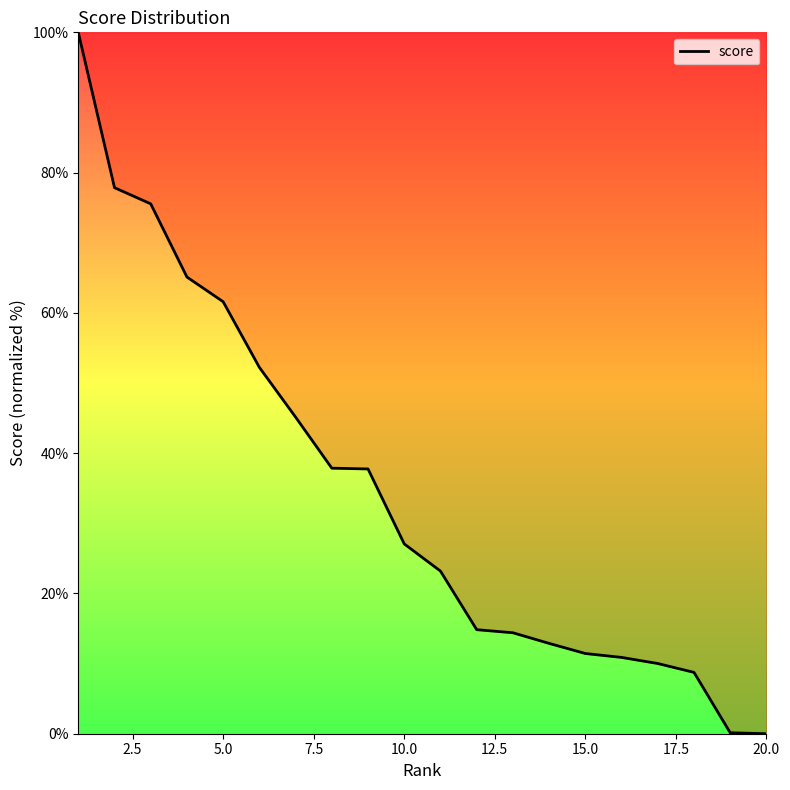

What is the maximum value shown in the chart?

100.0